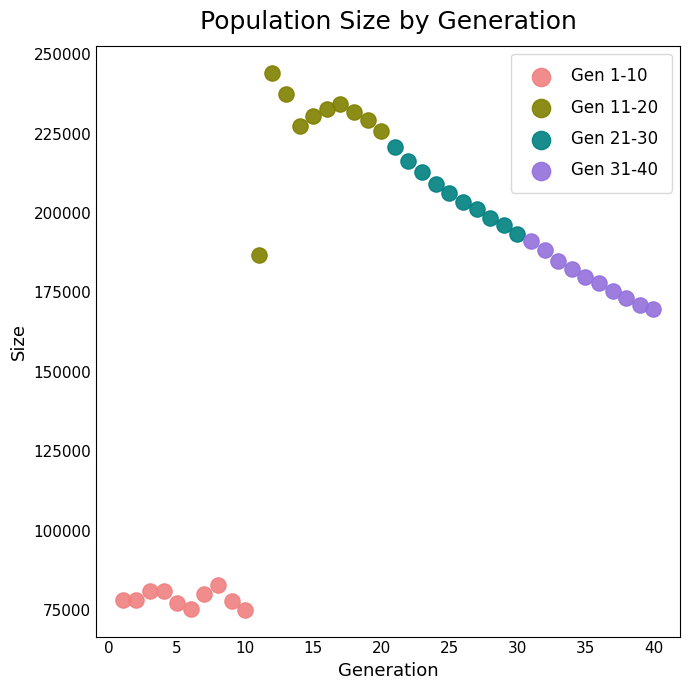

Which series has the largest Y range (max minus min)?

Gen 11-20